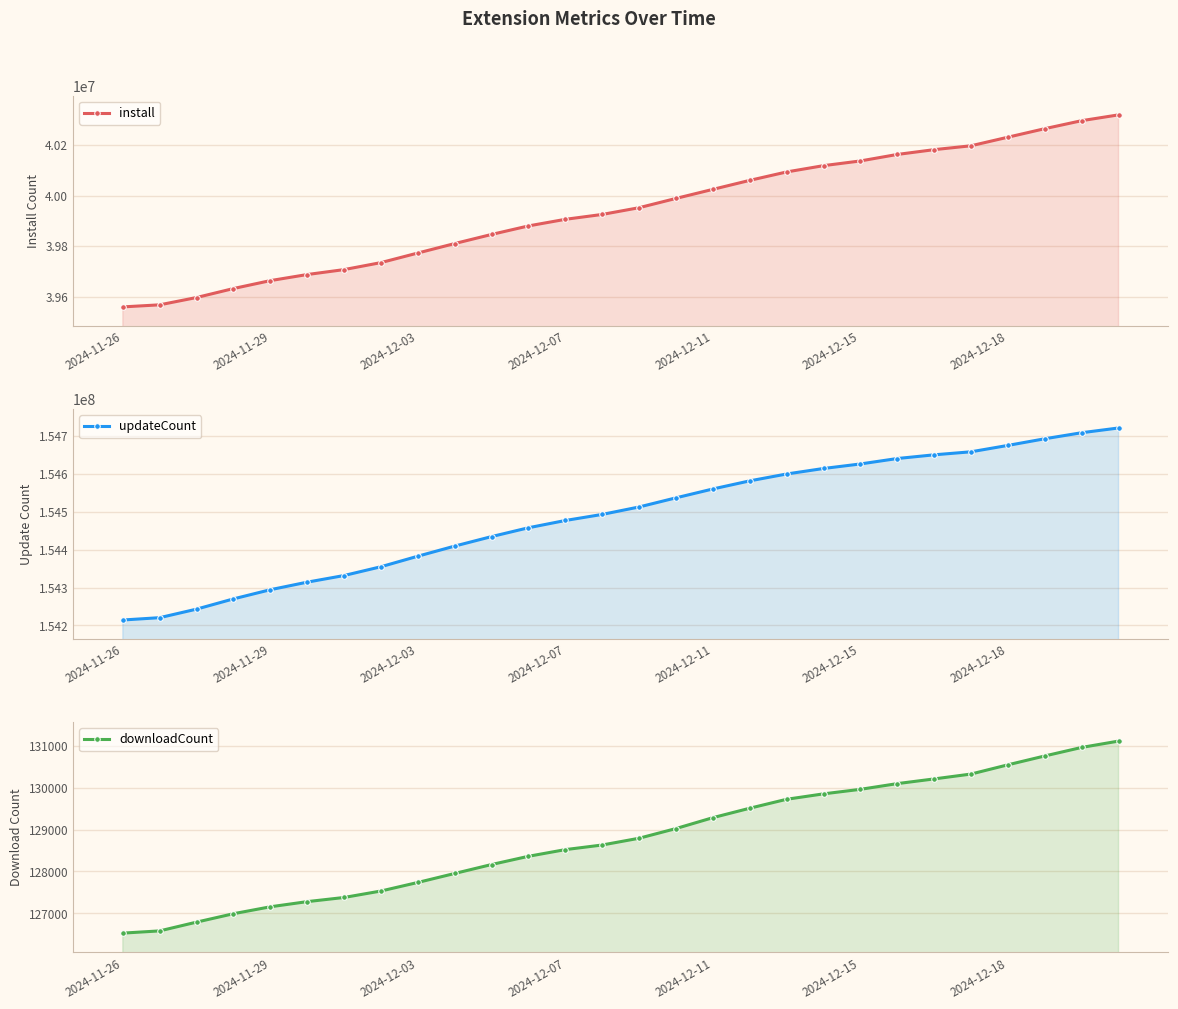

Is it true that updateCount equals 154512255 at 14?

True